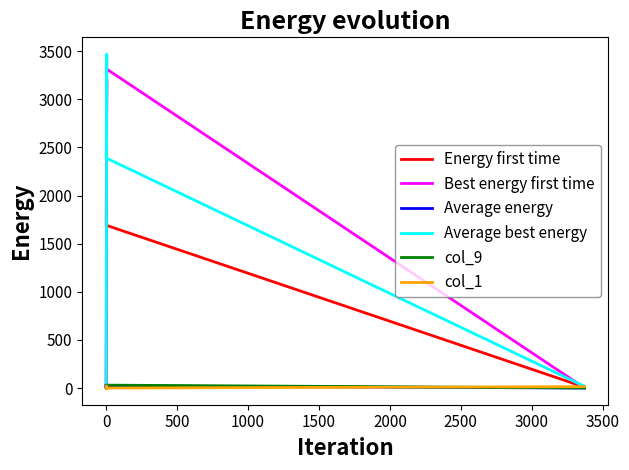

The value of col_9 at 0 is 0. True or false?

True